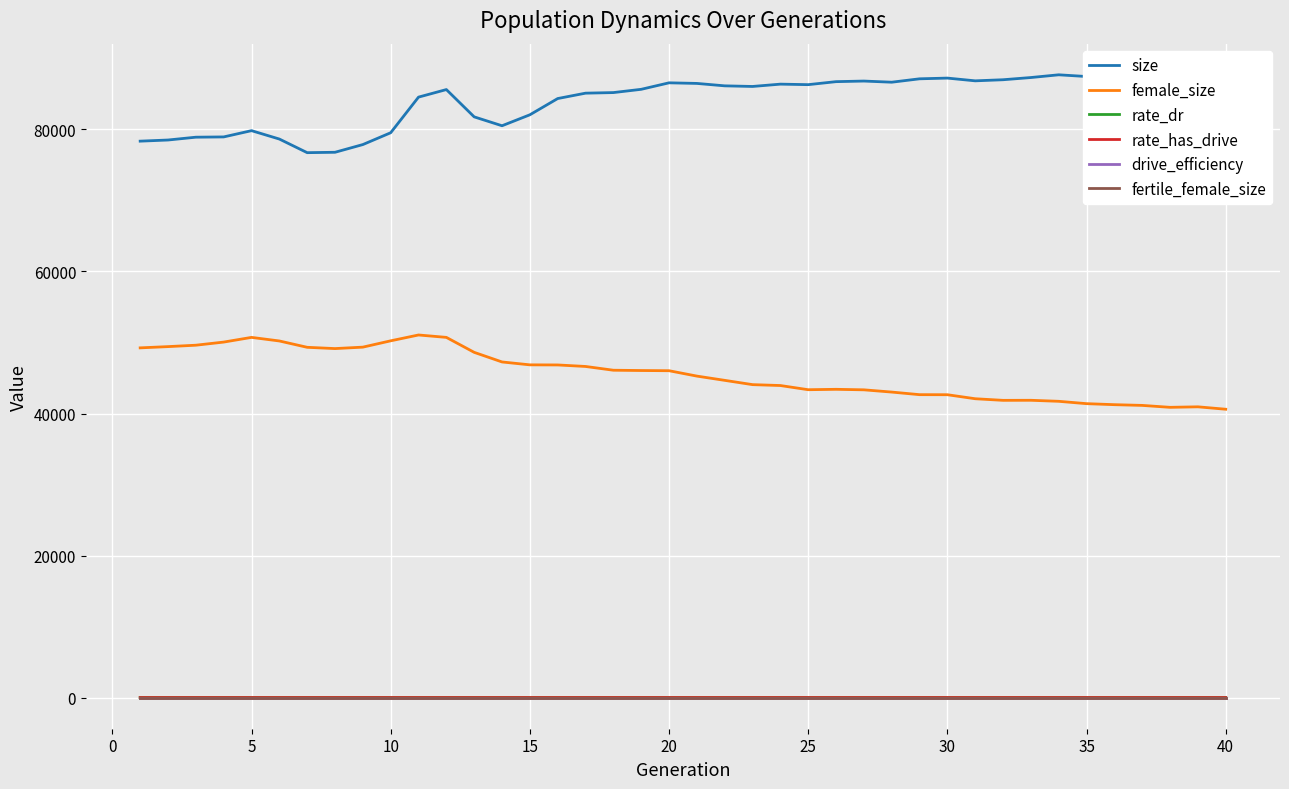

Which series has the largest total across all categories?

size